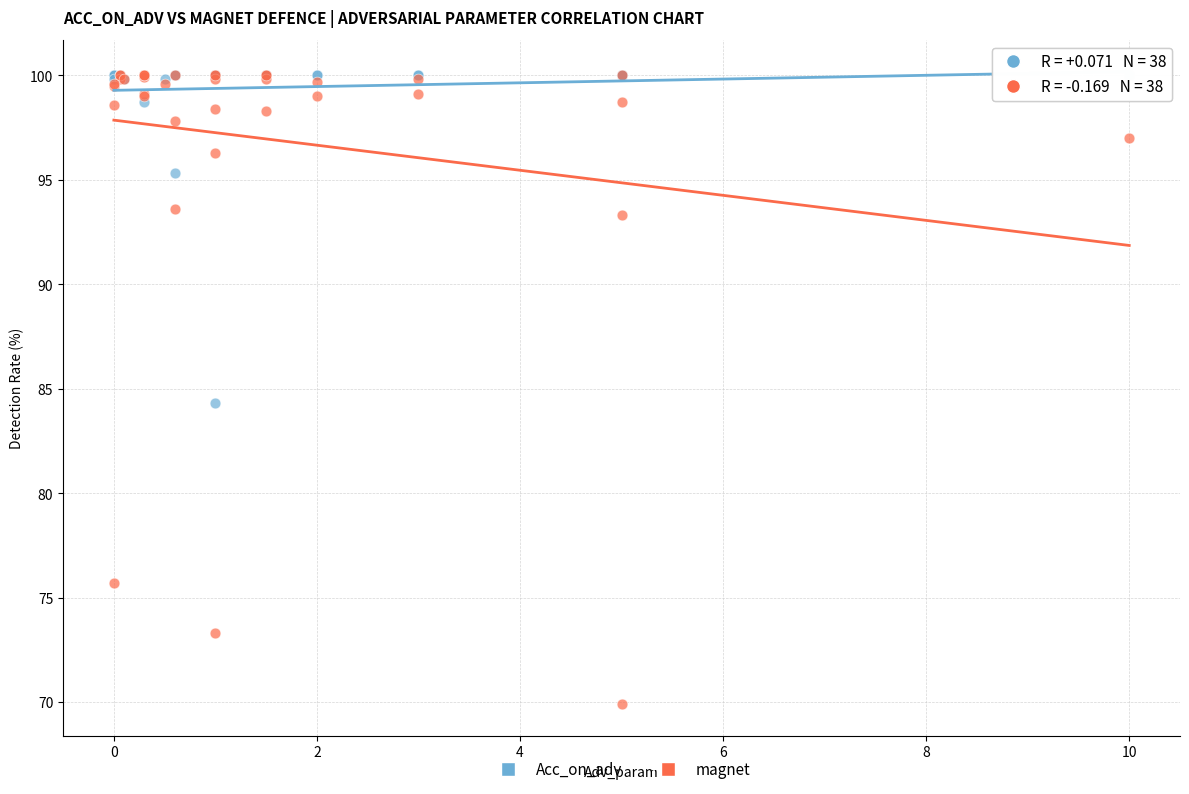

Which series has the widest spread of Y values?

magnet